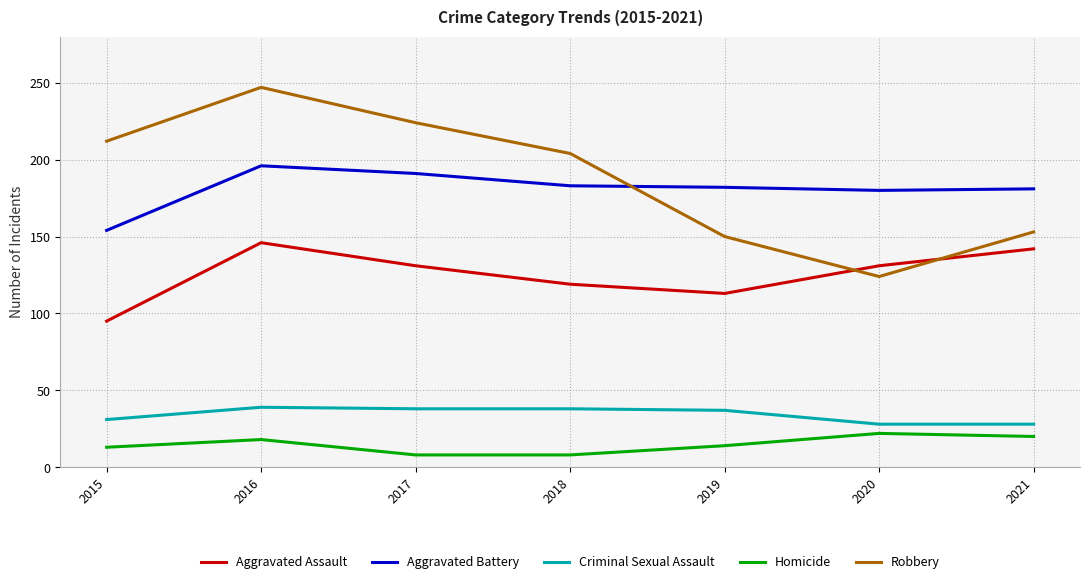

What value does the Criminal Sexual Assault series have at 2019?

37